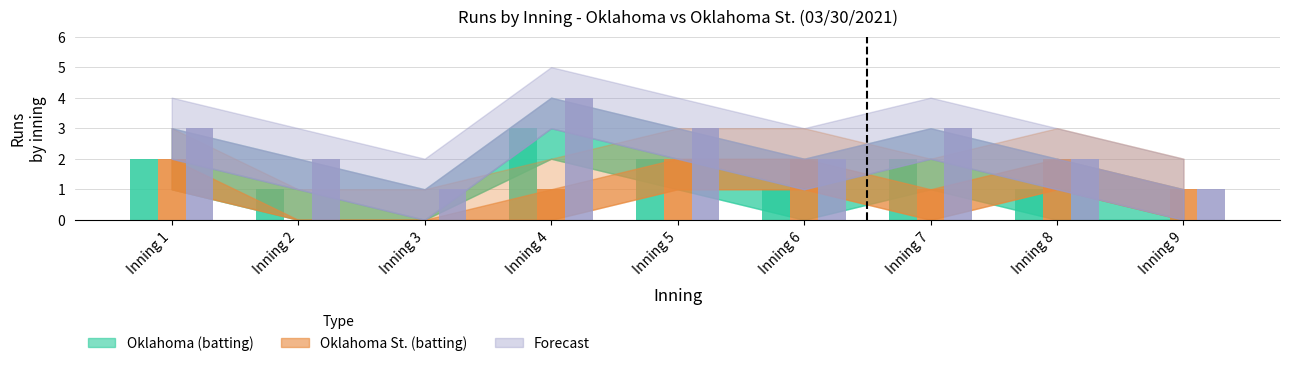

Is it true that Oklahoma (batting) equals 1 at Inning 4?

False